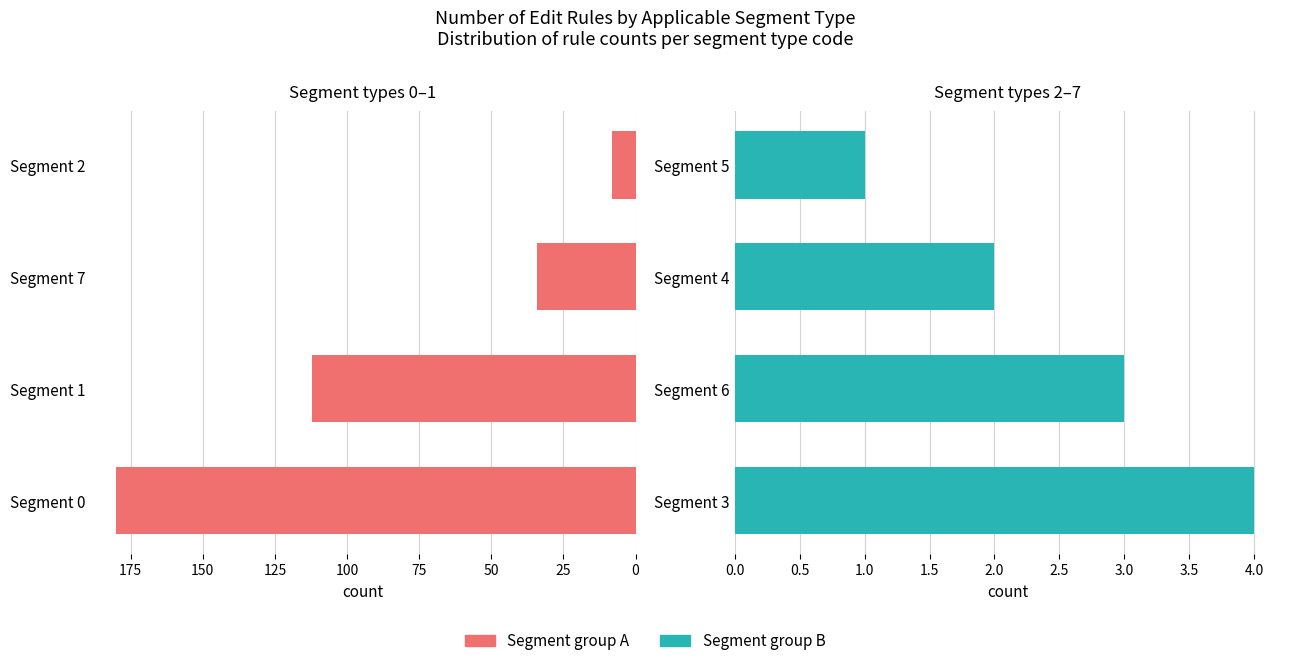

Read the Segment group A value at Segment 7, to the nearest 50.

50